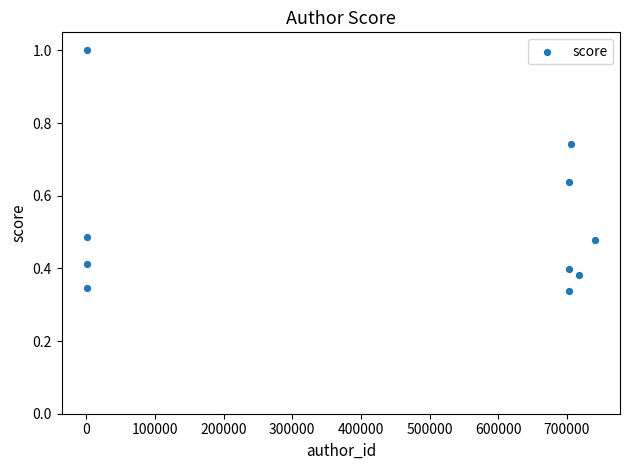

What is the range of X values (max minus min)?

739202.0